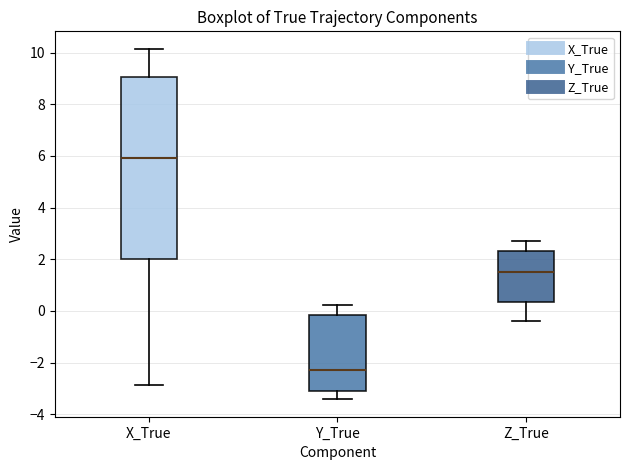

Reading left to right, transcribe this box plot: for each box, give where its median line is, the range the box spans, and where its two whiskers end, as read against the y-axis. The values are not printed on the chart, so give them approximately, as read against the axis.

X_True: median 6.0, box 2.0 to 9.0, whiskers -2.8 to 10.2
Y_True: median -2.2, box -3.0 to -0.2, whiskers -3.4 to 0.2
Z_True: median 1.4, box 0.4 to 2.4, whiskers -0.4 to 2.6